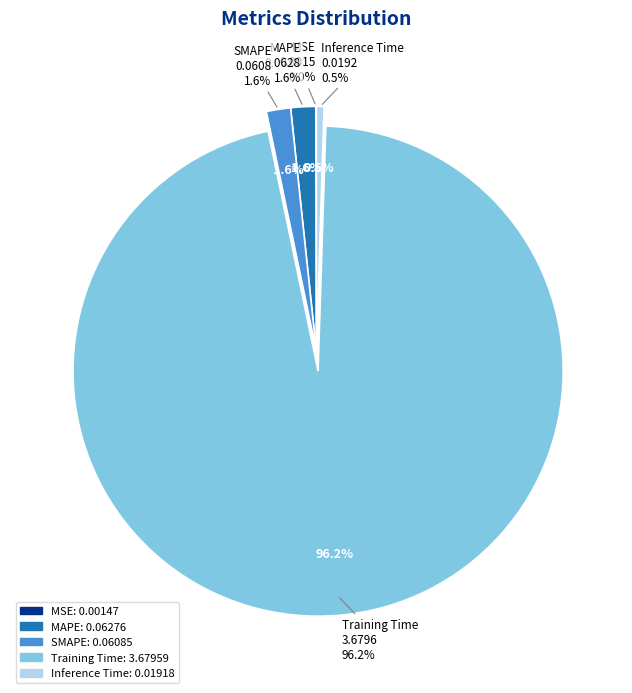

To the nearest percent, what percentage of the pie is Training Time?

96%